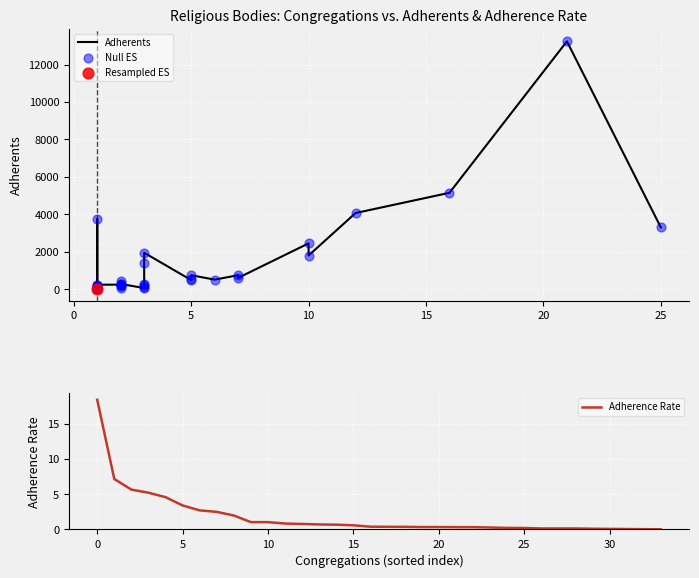

What is the highest value of the Adherence Rate series?

18.4